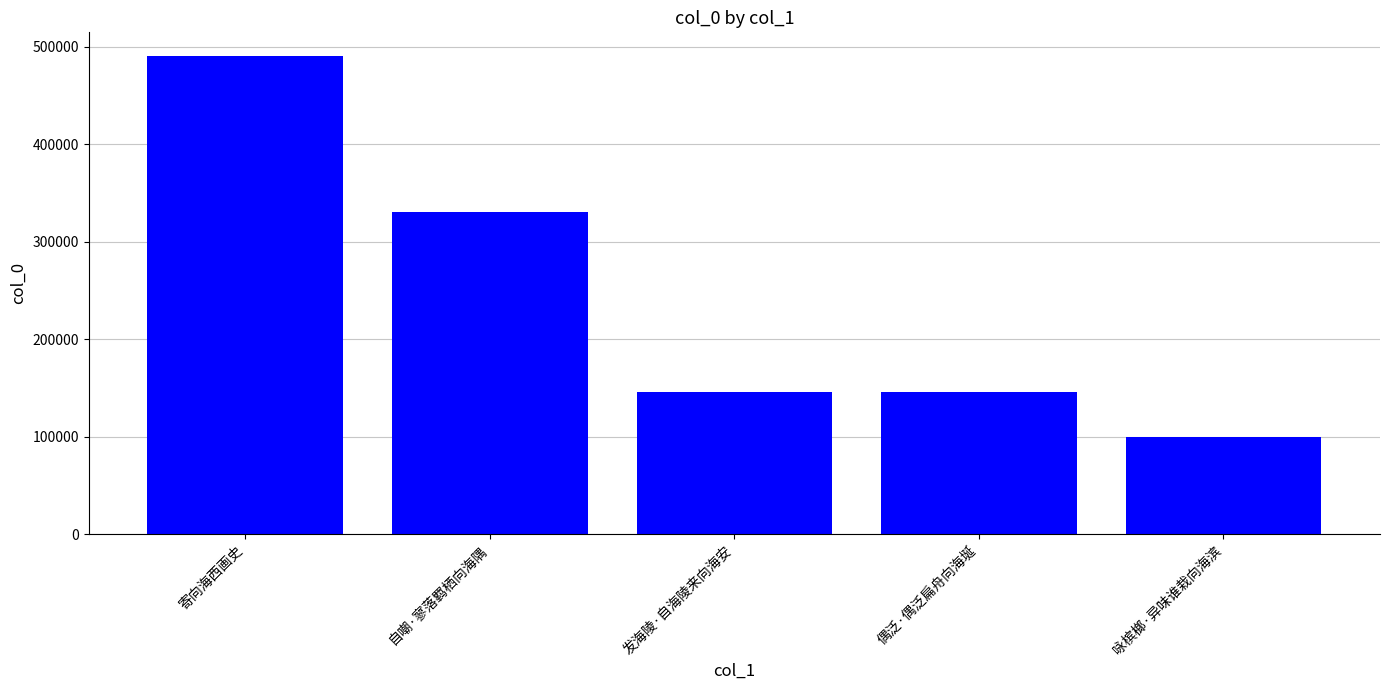

What is the approximate value at 咏槟榔·异味谁栽向海滨?

99971